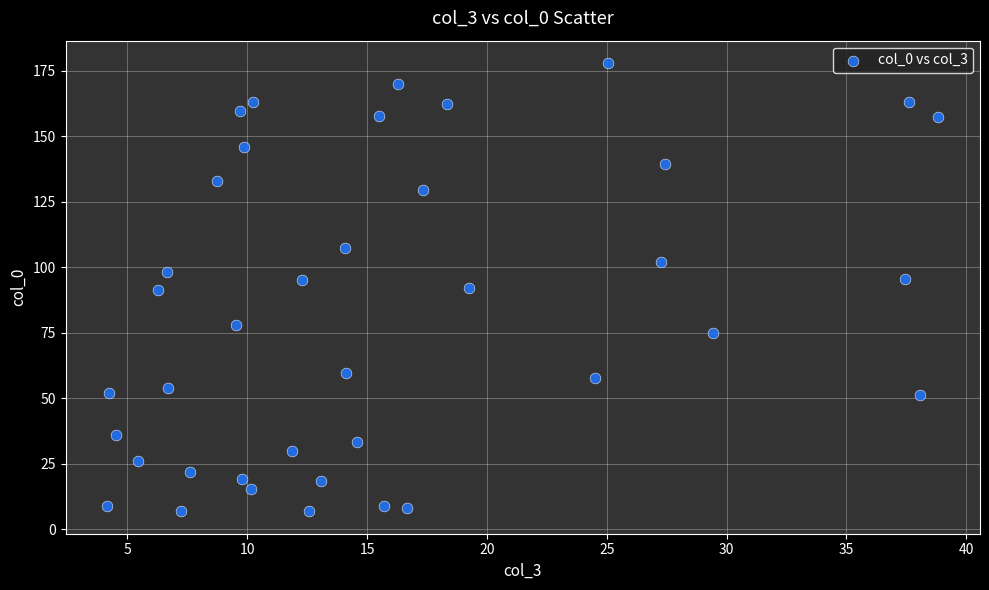

What is the range of X values (max minus min)?

34.7